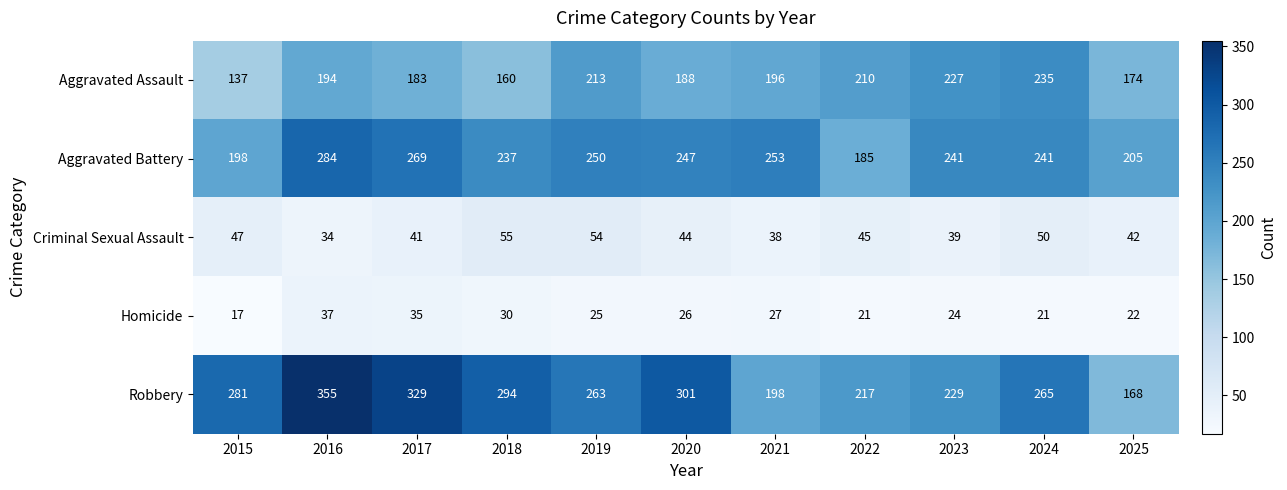

The value of Robbery at 2024 is 265. True or false?

True